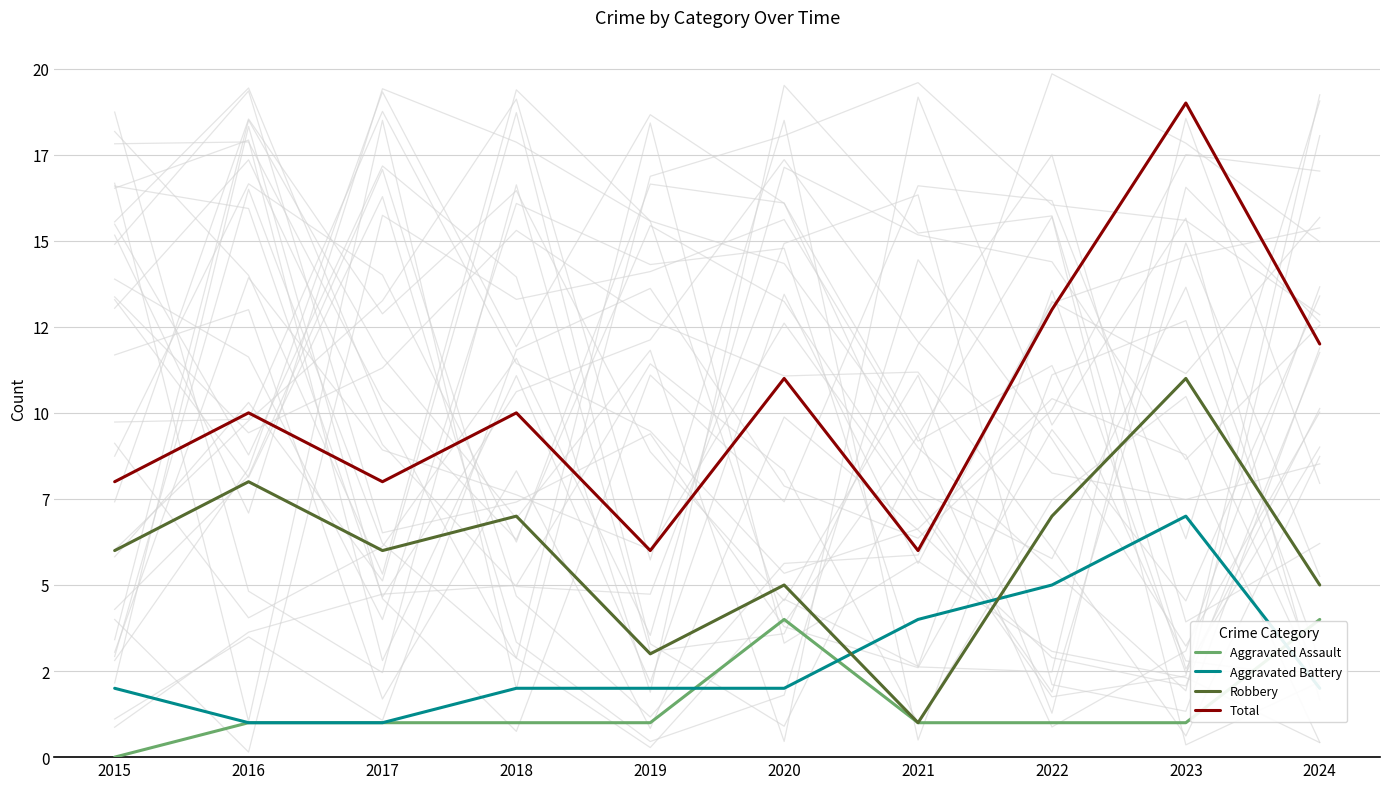

Reading left to right, extract all data points from this chart.

Aggravated Assault: 2015=0	2016=1	2017=1	2018=1	2019=1	2020=4	2021=1	2022=1	2023=1	2024=4
Aggravated Battery: 2015=2	2016=1	2017=1	2018=2	2019=2	2020=2	2021=4	2022=5	2023=7	2024=2
Robbery: 2015=6	2016=8	2017=6	2018=7	2019=3	2020=5	2021=1	2022=7	2023=11	2024=5
Total: 2015=8	2016=10	2017=8	2018=10	2019=6	2020=11	2021=6	2022=13	2023=19	2024=12